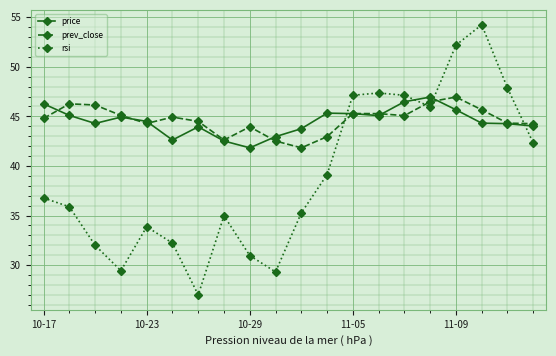

Which series has the largest range (max minus min)?

rsi